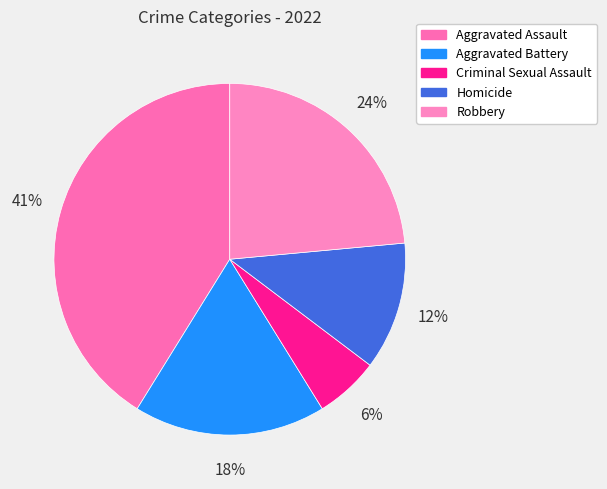

Combined, what portion of the pie is Criminal Sexual Assault and Aggravated Assault?

47.1%